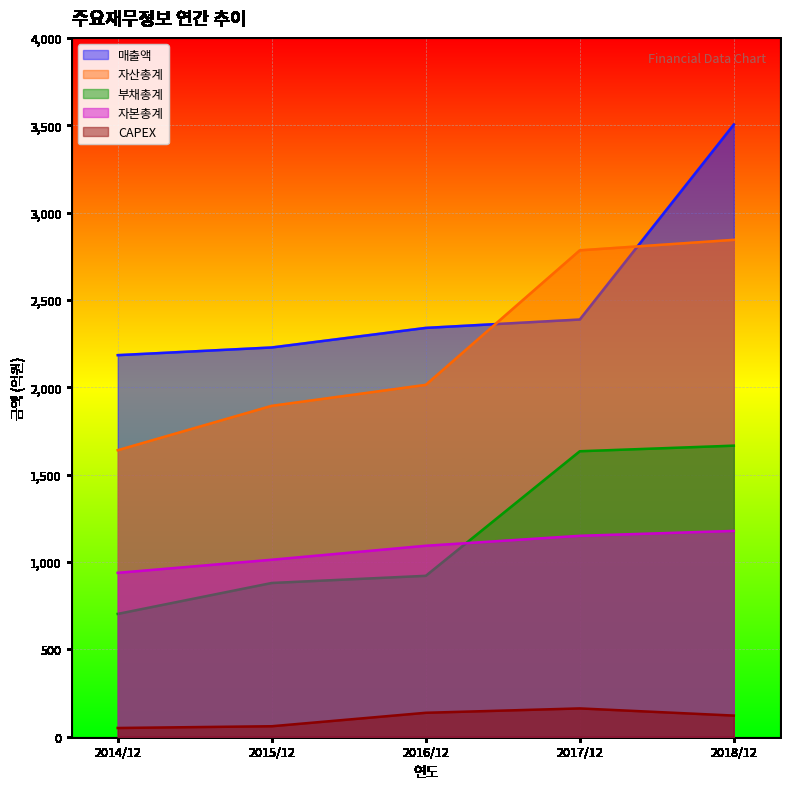

Rank the series at 2014/12 from highest to lowest value.

매출액, 자산총계, 자본총계, 부채총계, CAPEX